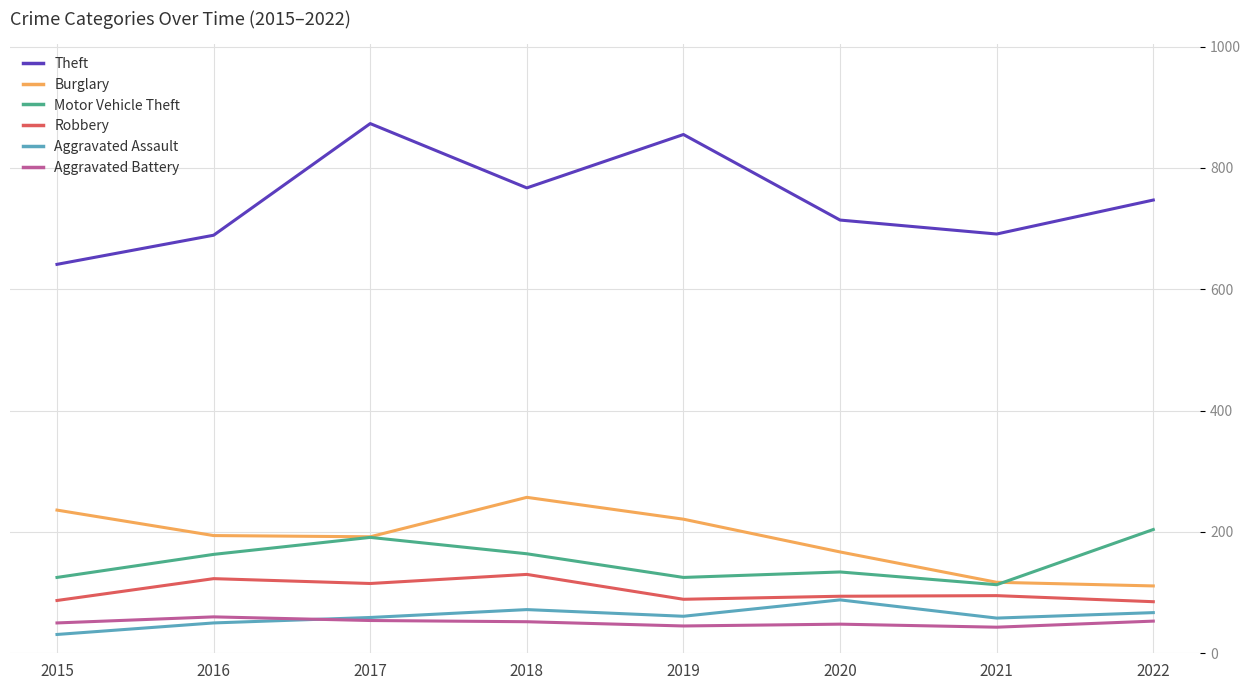

Is it true that Robbery equals 85 at 2022?

True